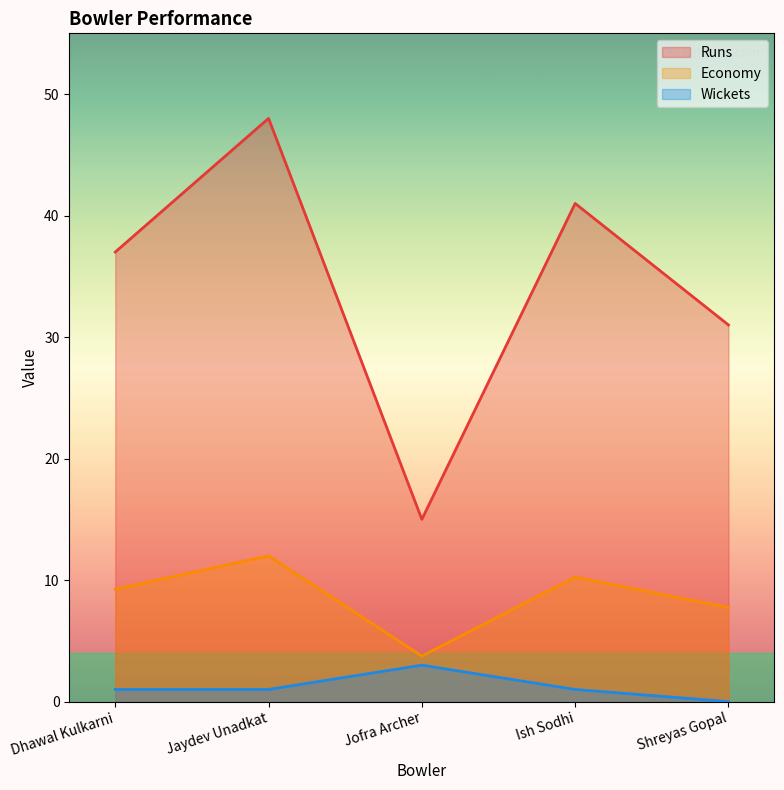

Is the value of Economy at Ish Sodhi greater than the value of Wickets at Jaydev Unadkat?

Yes